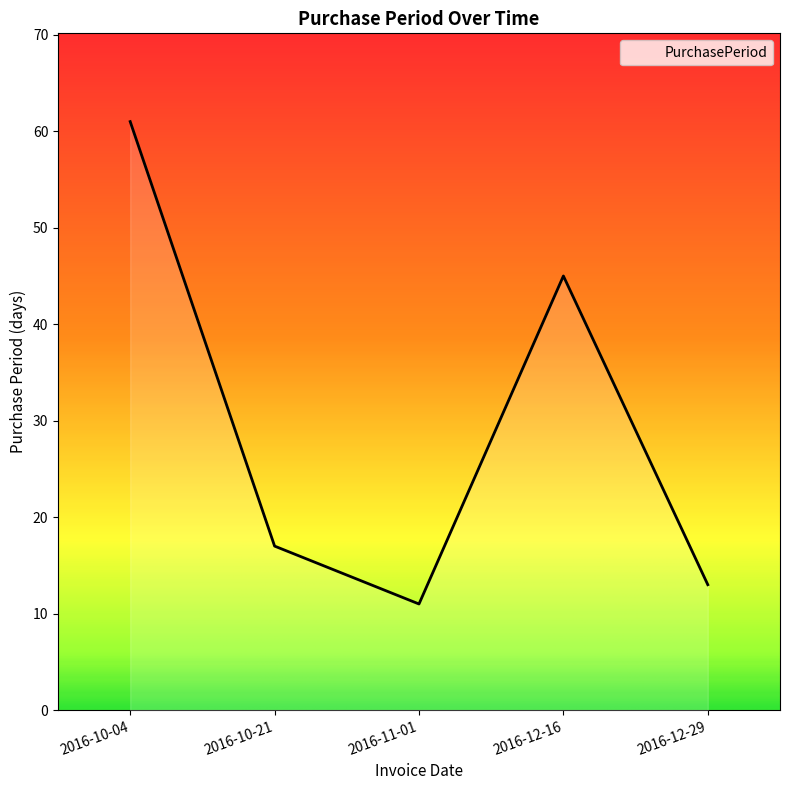

At which category does the data reach its first local valley?

2016-11-01